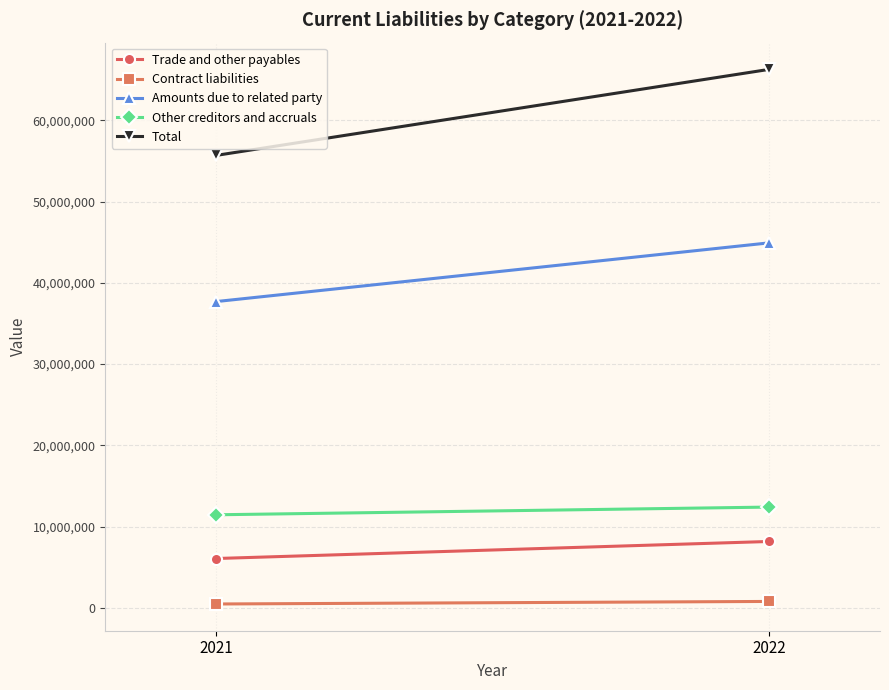

Reading left to right, transcribe all the data shown in this chart.

Trade and other payables: 8166254	6067584
Contract liabilities: 785740	471416
Amounts due to related party: 44920374	37688849
Other creditors and accruals: 12398770	11449799
Total: 66271138	55677648